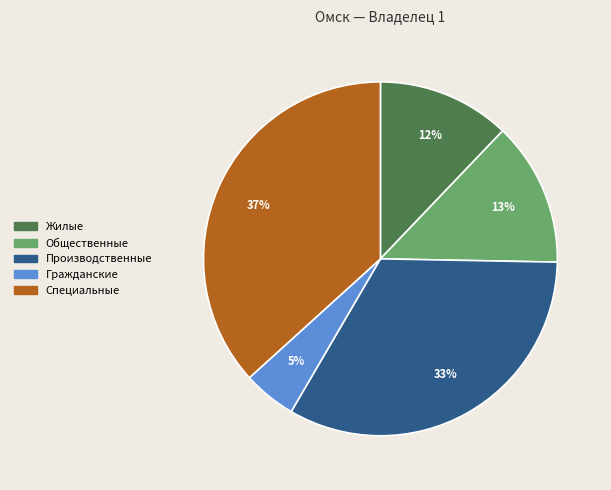

The Жилые slice represents 12% of the pie. True or false?

True